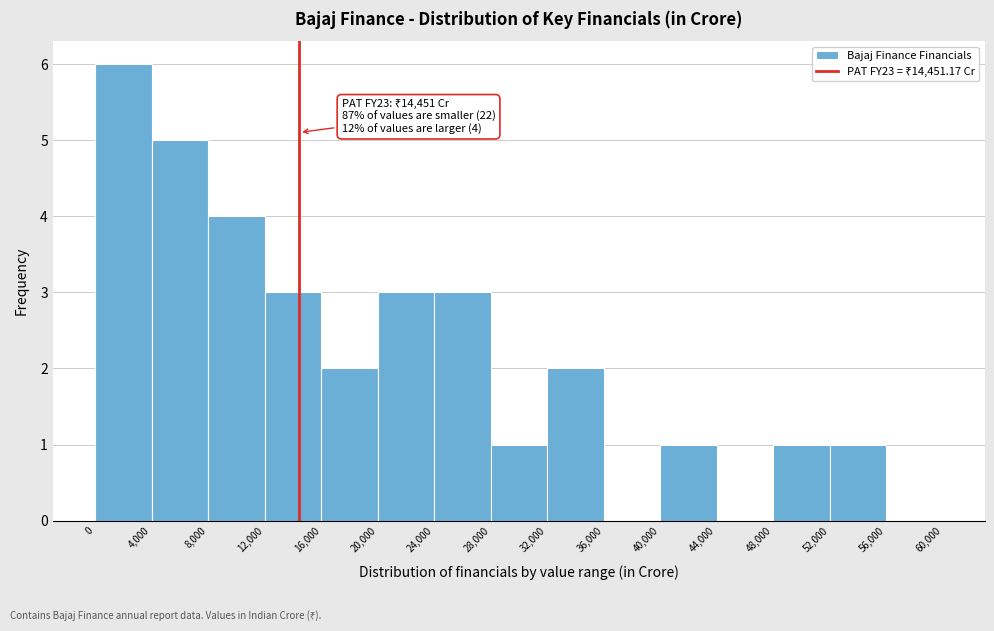

Over which range of the x-axis is the bar tallest?

0 to 4,000